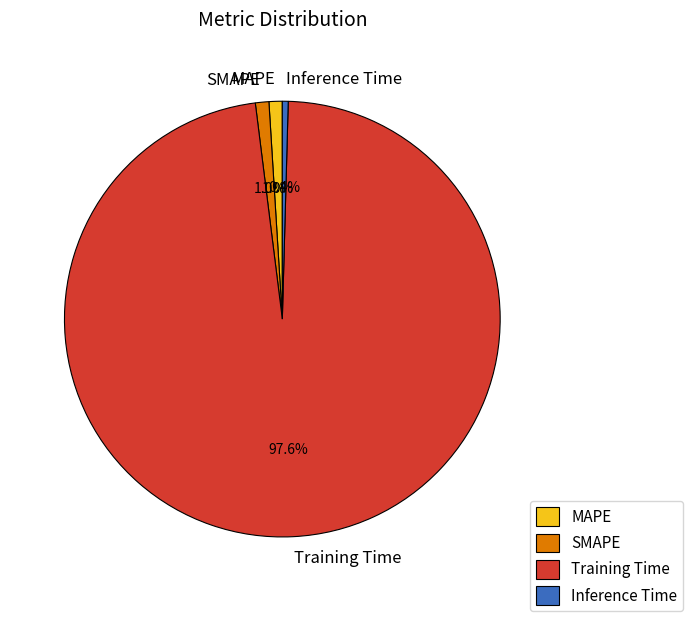

What is the total percentage of MAPE and SMAPE?

2.0%